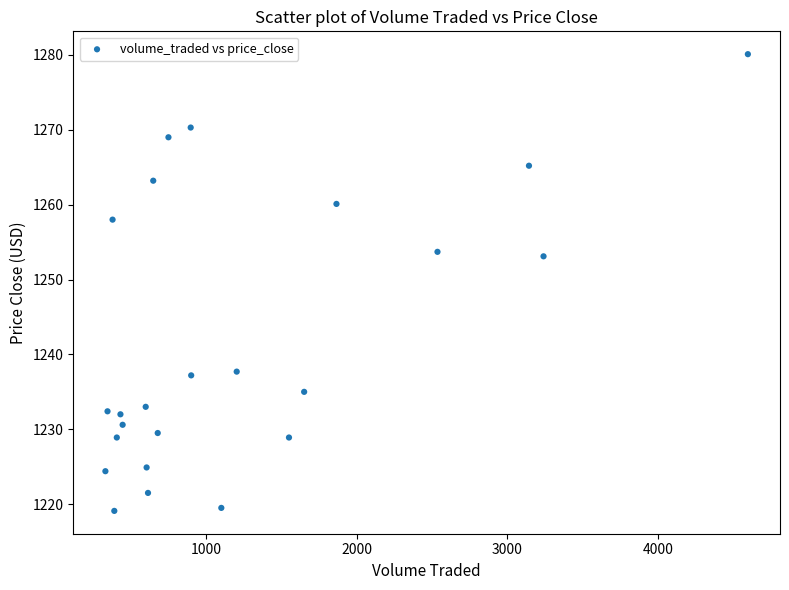

What is the range of X values (max minus min)?

4269.4